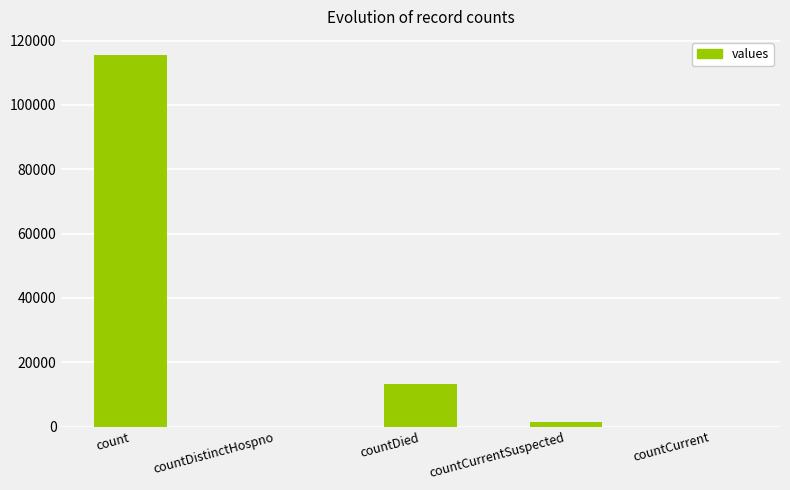

At which label is the value closest to 57689?

countDied